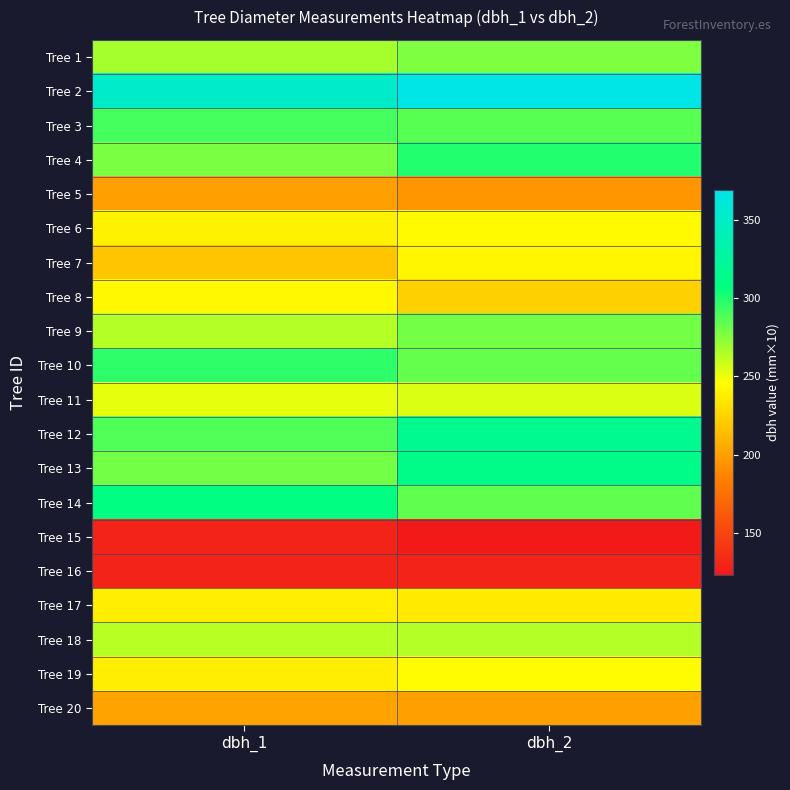

At dbh_1, list the series in order from largest to smallest.

Tree 2, Tree 14, Tree 10, Tree 3, Tree 12, Tree 13, Tree 4, Tree 1, Tree 9, Tree 18, Tree 11, Tree 8, Tree 6, Tree 17, Tree 19, Tree 7, Tree 20, Tree 5, Tree 15, Tree 16